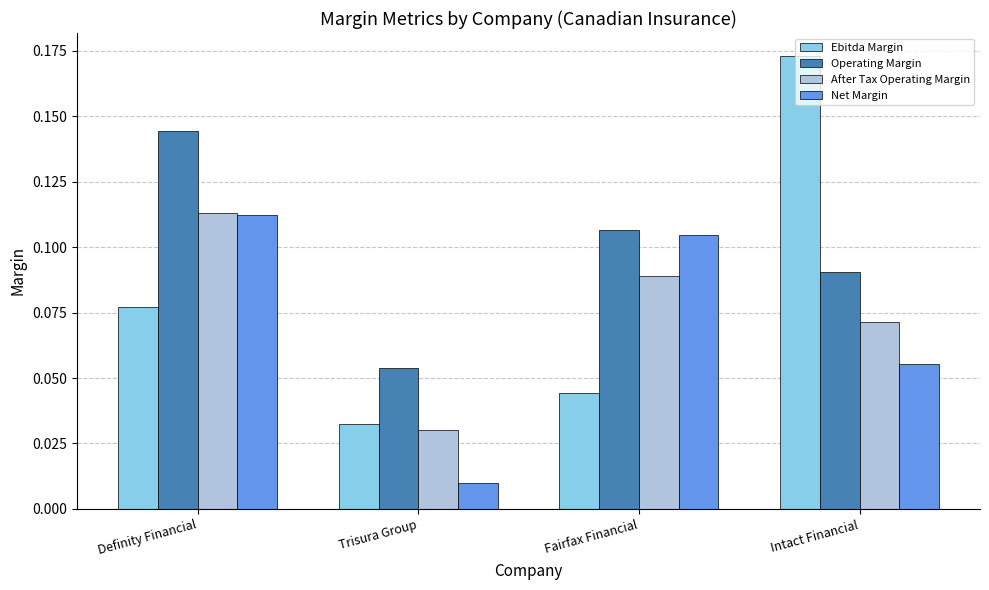

Are the bars horizontal?

No